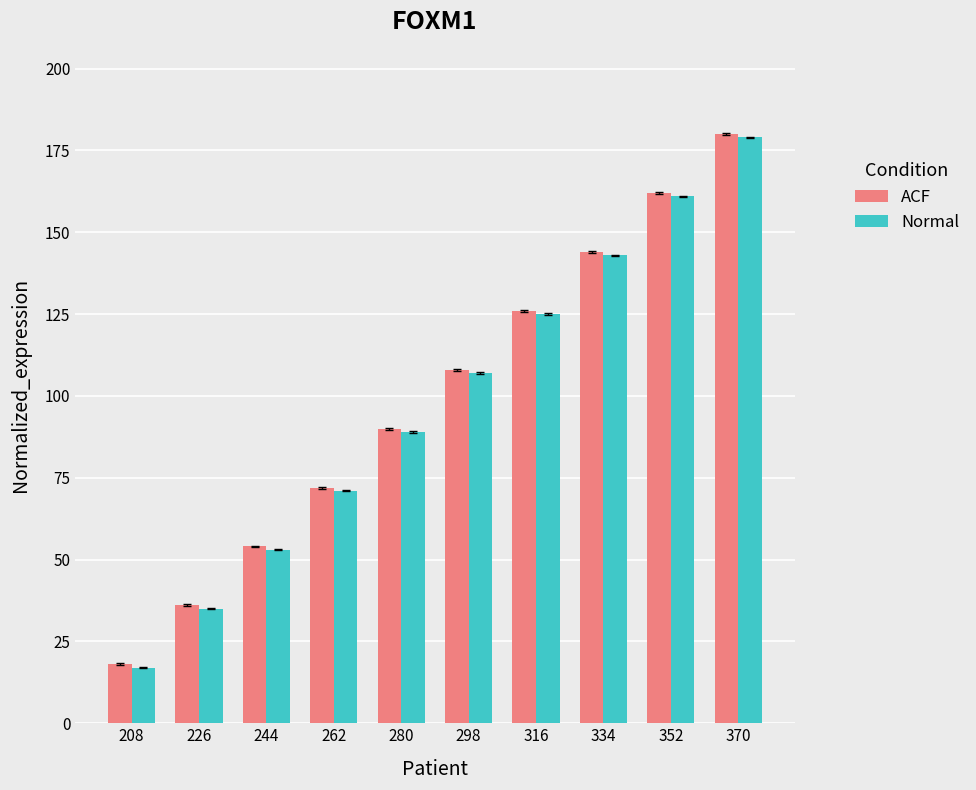

What is the value of the ACF bar at the 4th from the left?

72